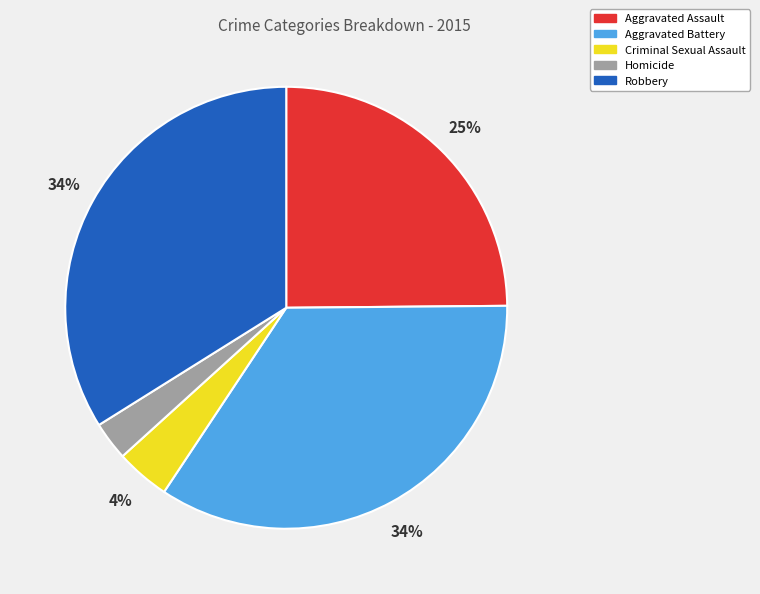

What percentage is the Robbery slice, to the nearest percent?

34%